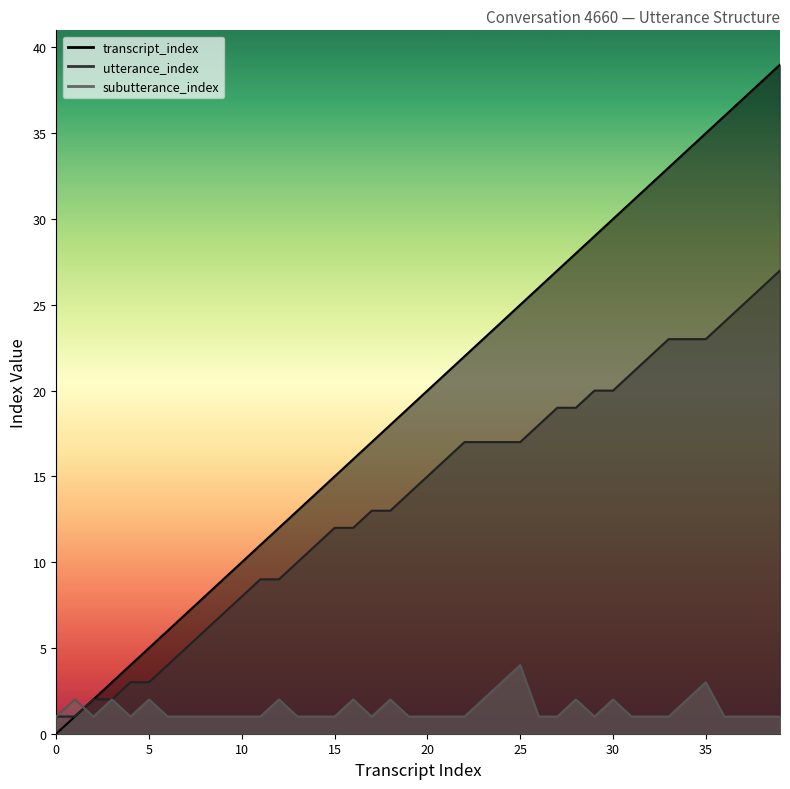

The value of utterance_index at 25 is 17. True or false?

True